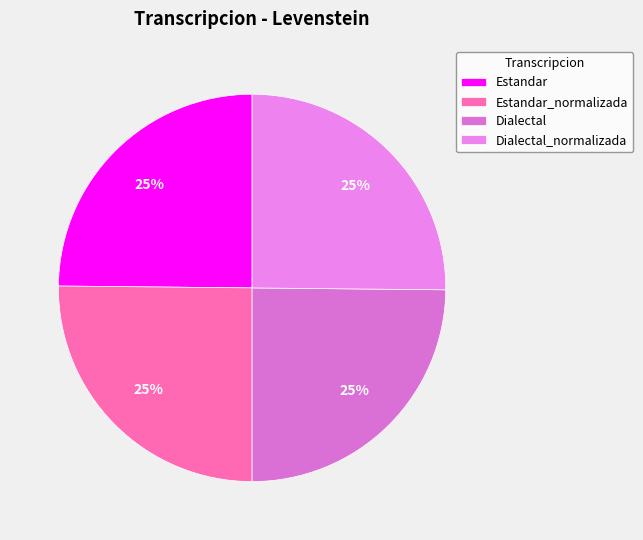

What is the smallest slice in the pie chart?

Estandar